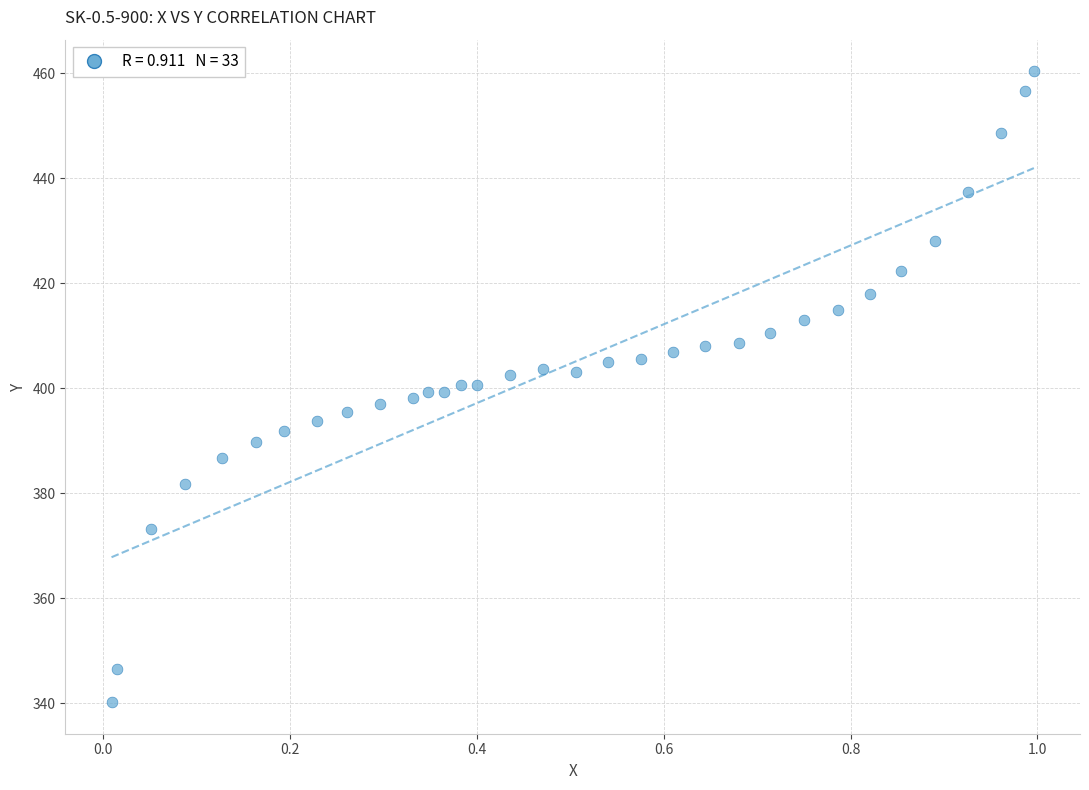

What is the range of X values (max minus min)?

1.0